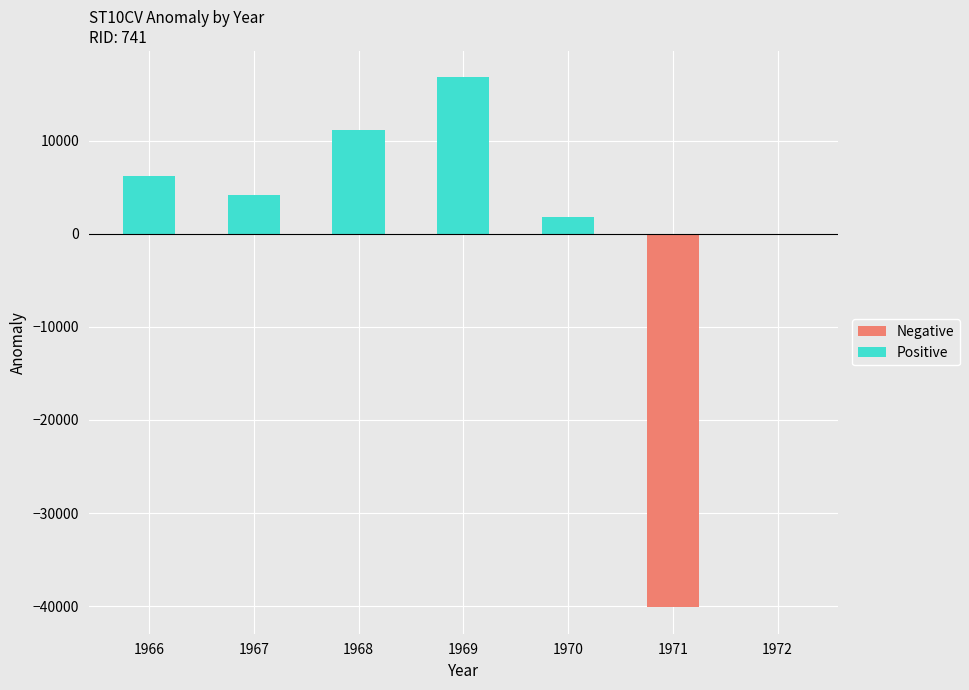

What is the approximate value of Positive at 1969?

16778.6